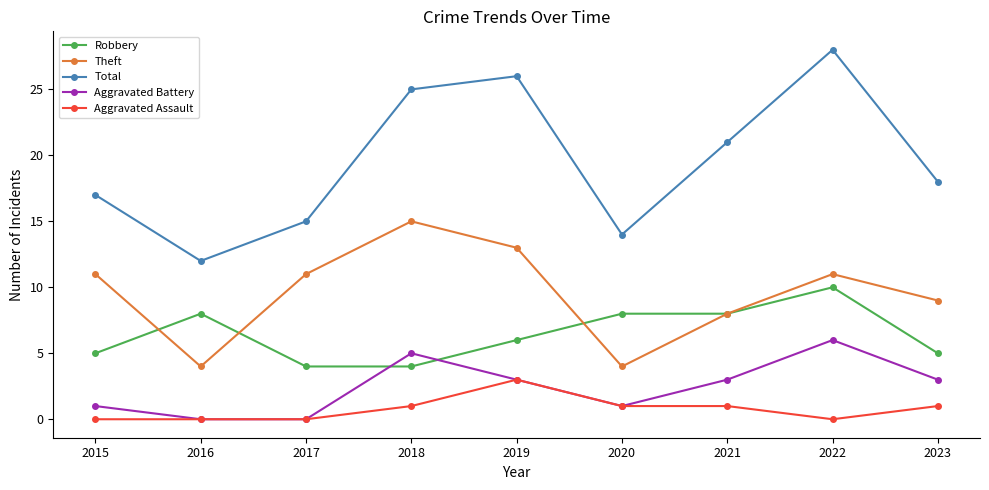

What is the difference between the maximum and minimum values in the Aggravated Battery series?

6